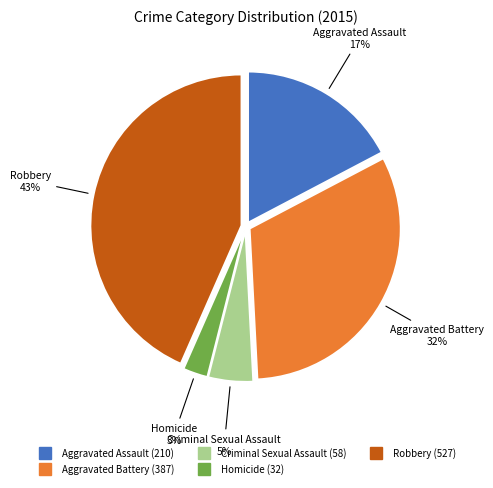

Which slice is the smallest?

Homicide